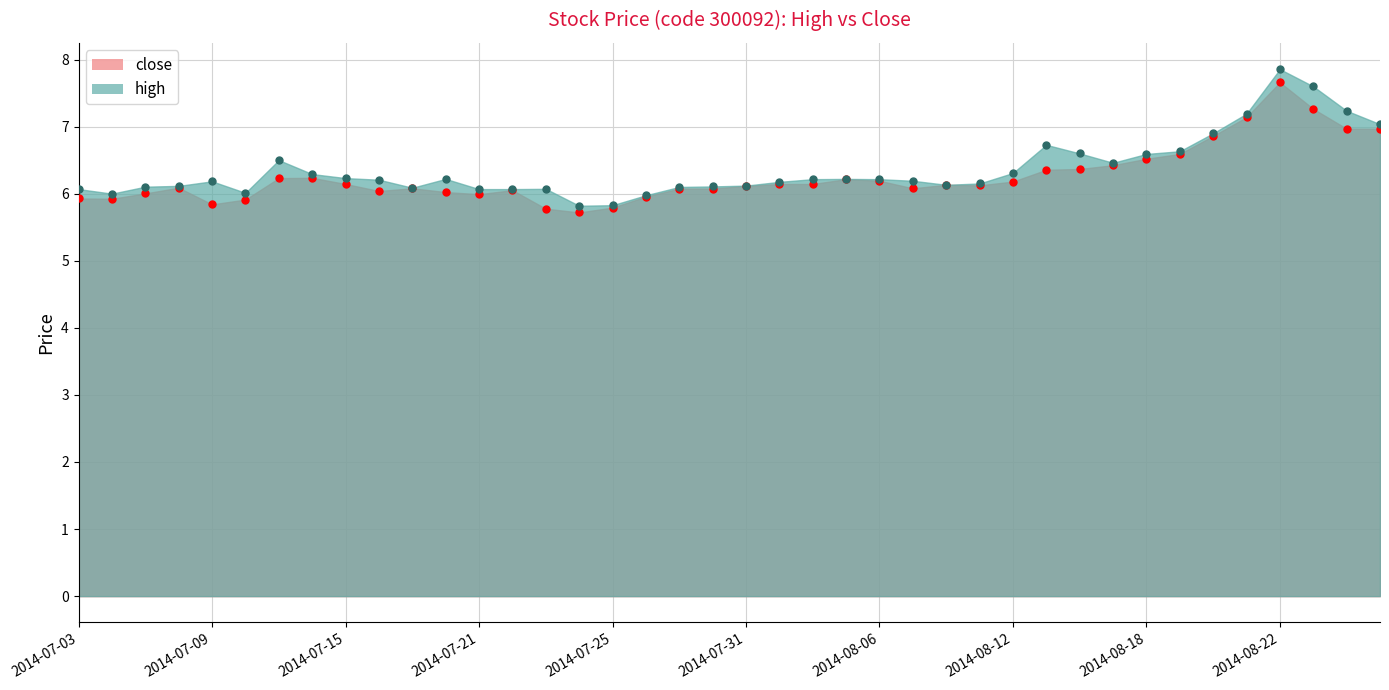

At which label does high reach its minimum?

2014-07-24